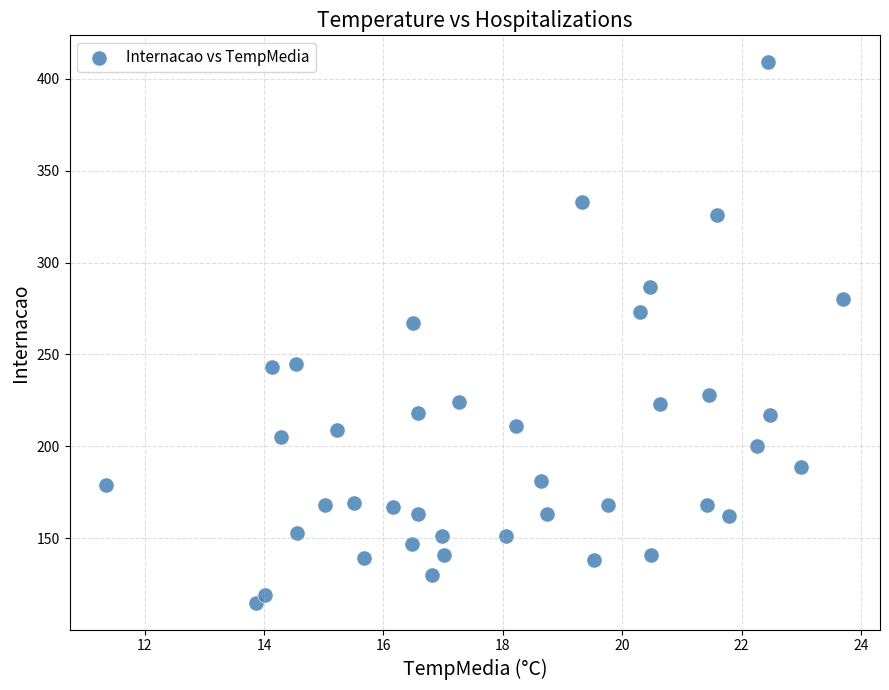

What is the range of Y values (max minus min)?

294